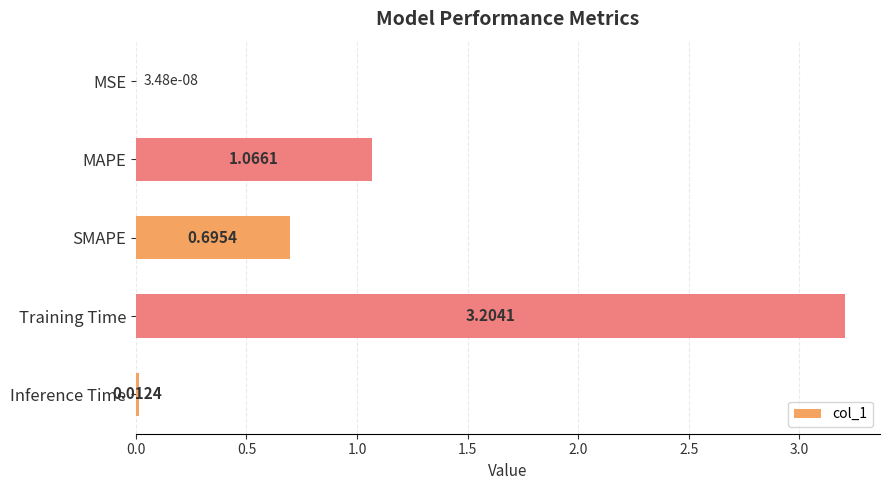

Which label corresponds to the largest value in the chart?

Training Time